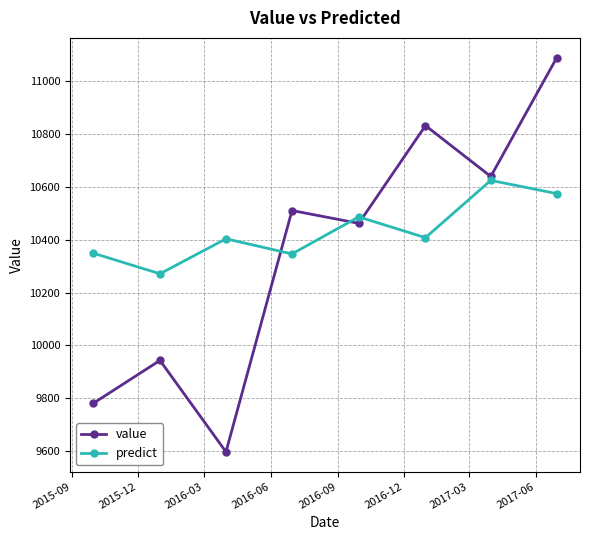

After their last crossing, which series has the higher values: predict or value?

value